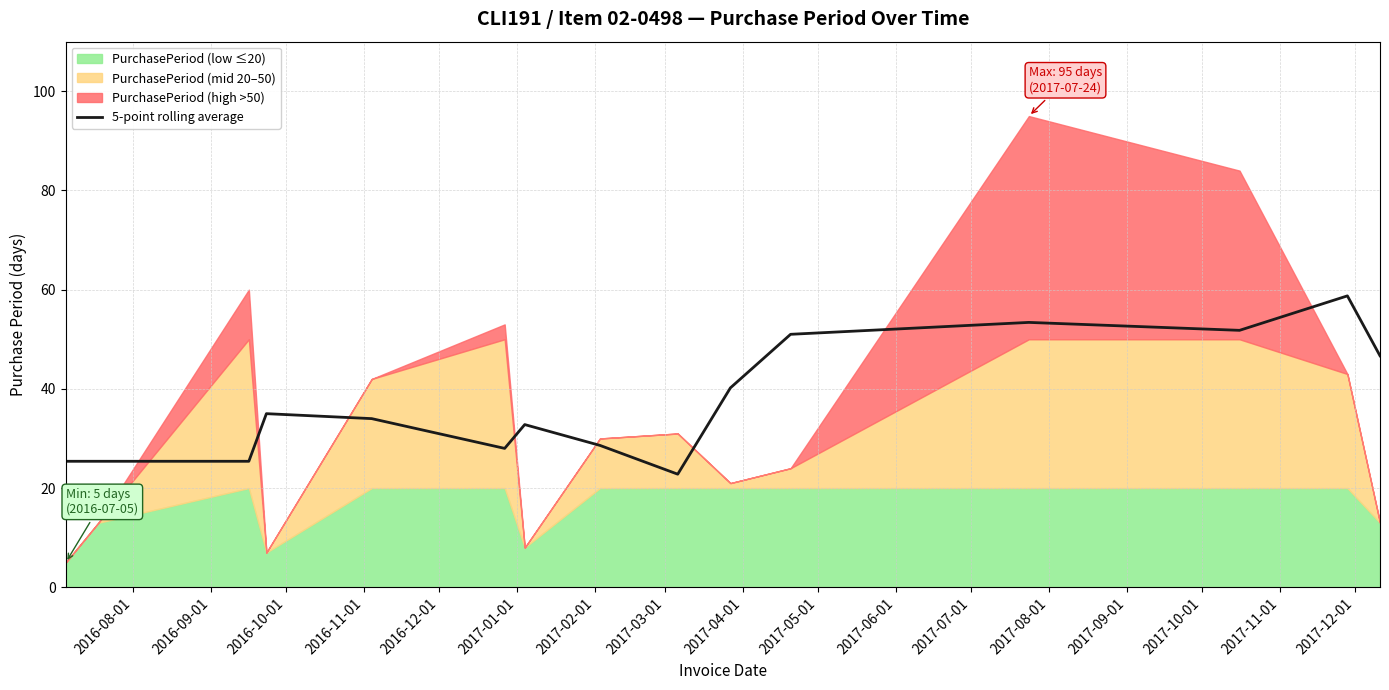

What is the minimum value for 5-point rolling average?

22.8